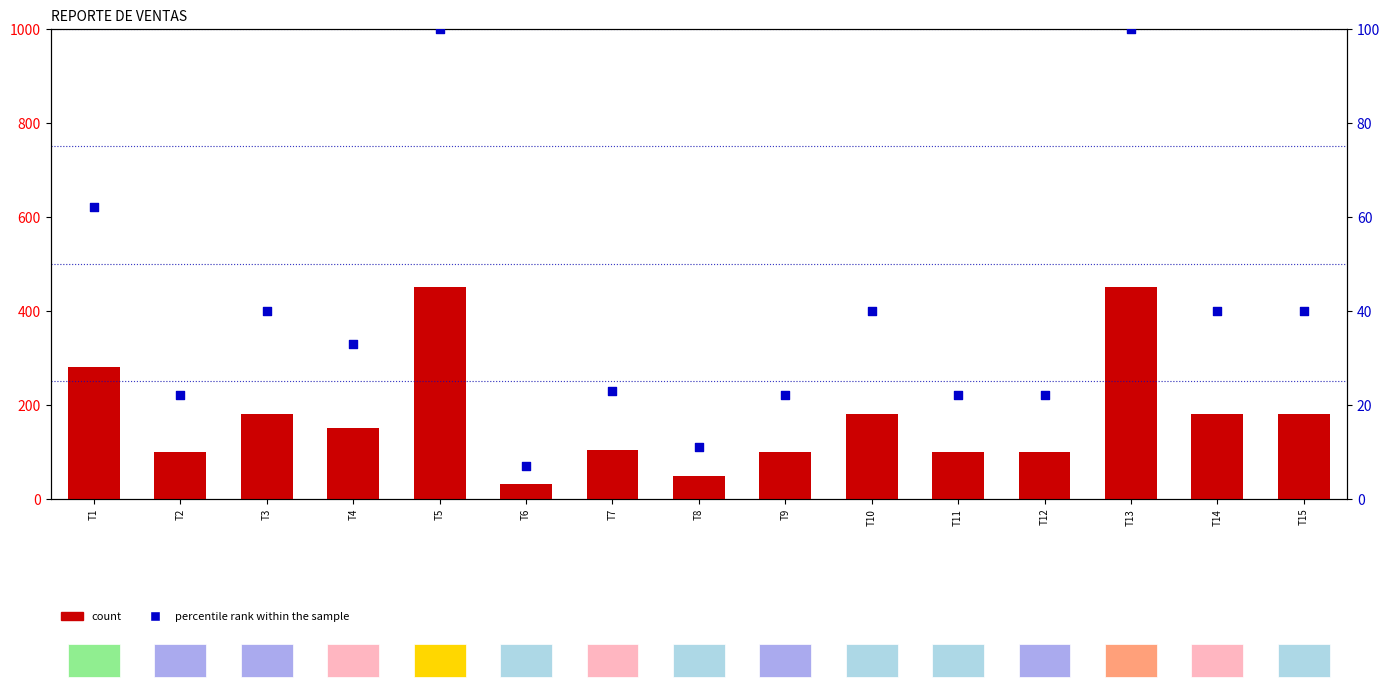

At how many categories does at least one series exceed 232?

3